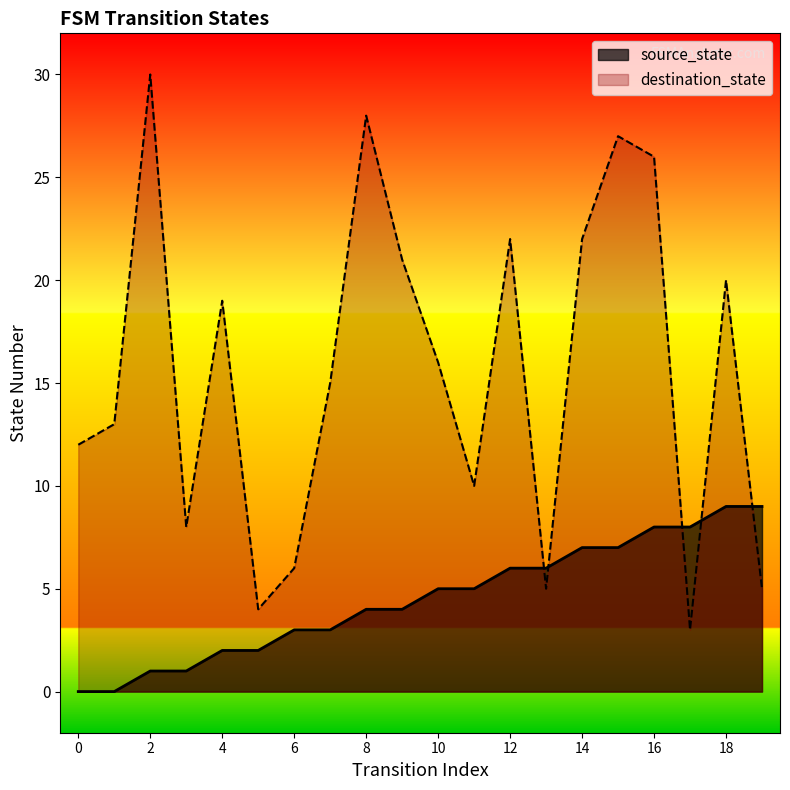

Rank the series at 7 from lowest to highest value.

source_state, destination_state